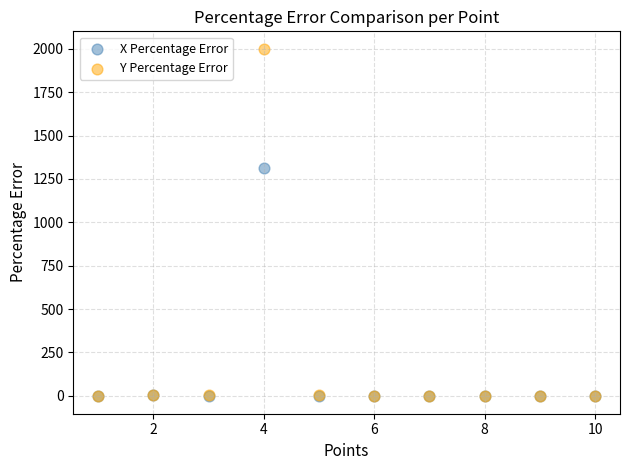

Across all series, what Y value is closest to 999?

1311.6